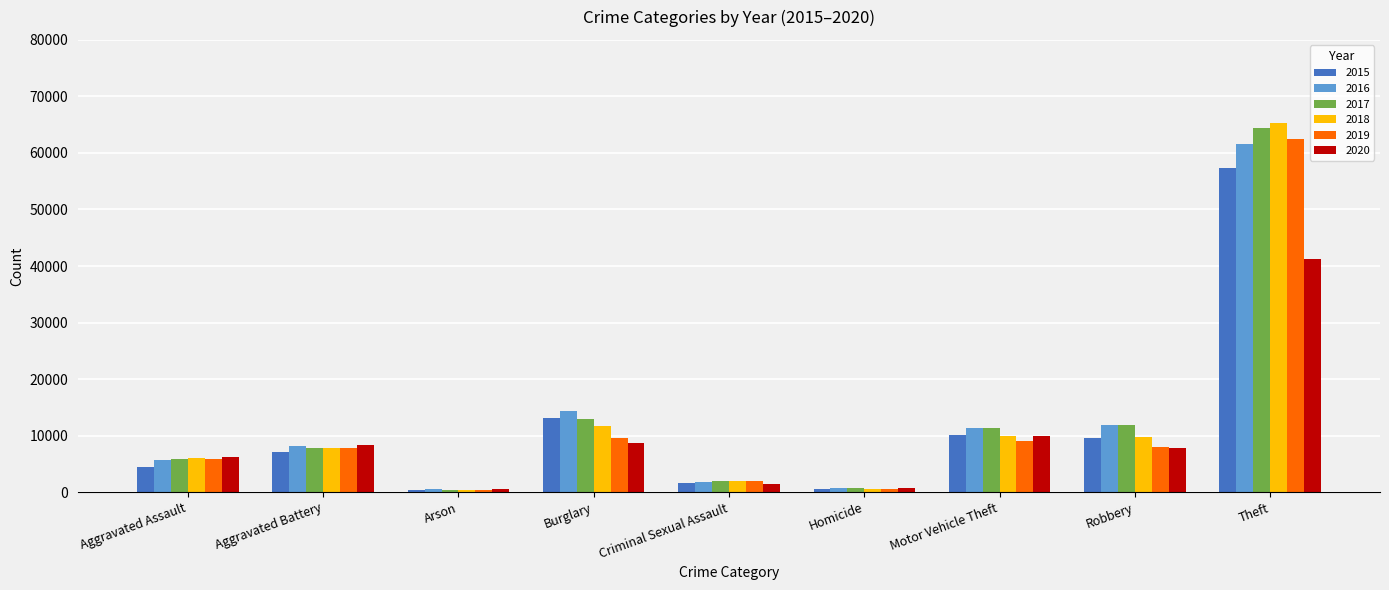

What is the smallest value displayed?

373